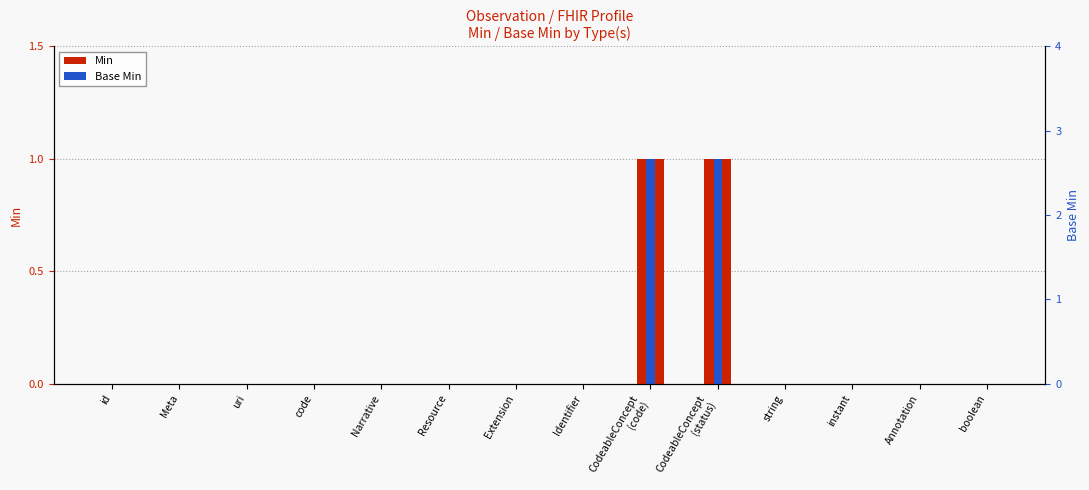

Which series changed the most between Narrative and string?

Min